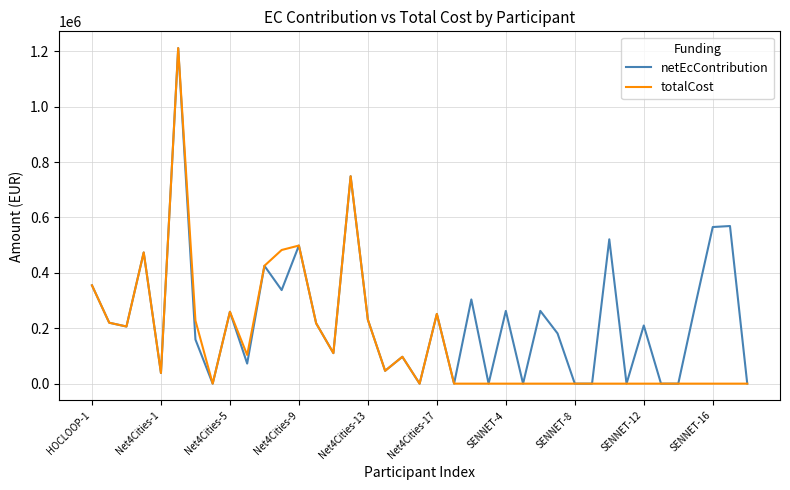

What is the maximum value shown in the chart?

1211250.0